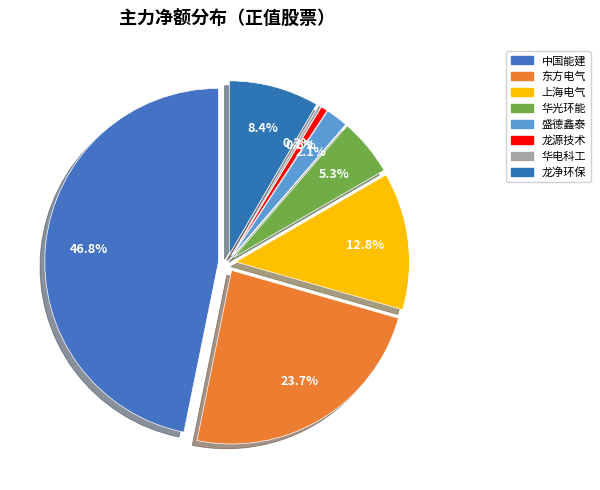

How many slices are in this pie chart?

8